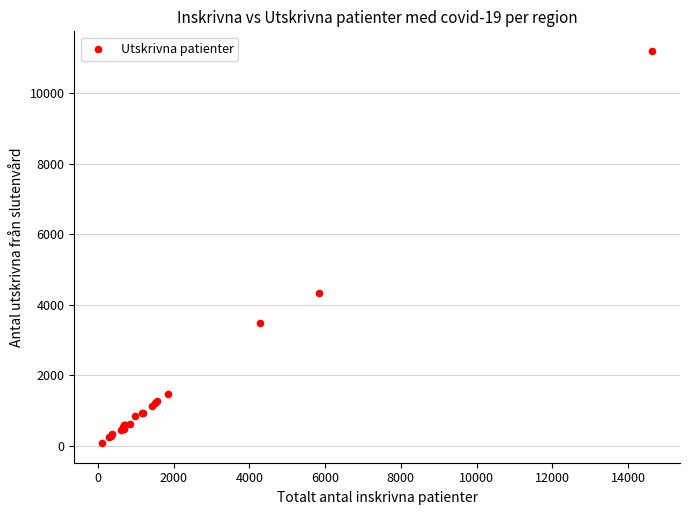

What Y value in the scatter plot is closest to 5638?

4347